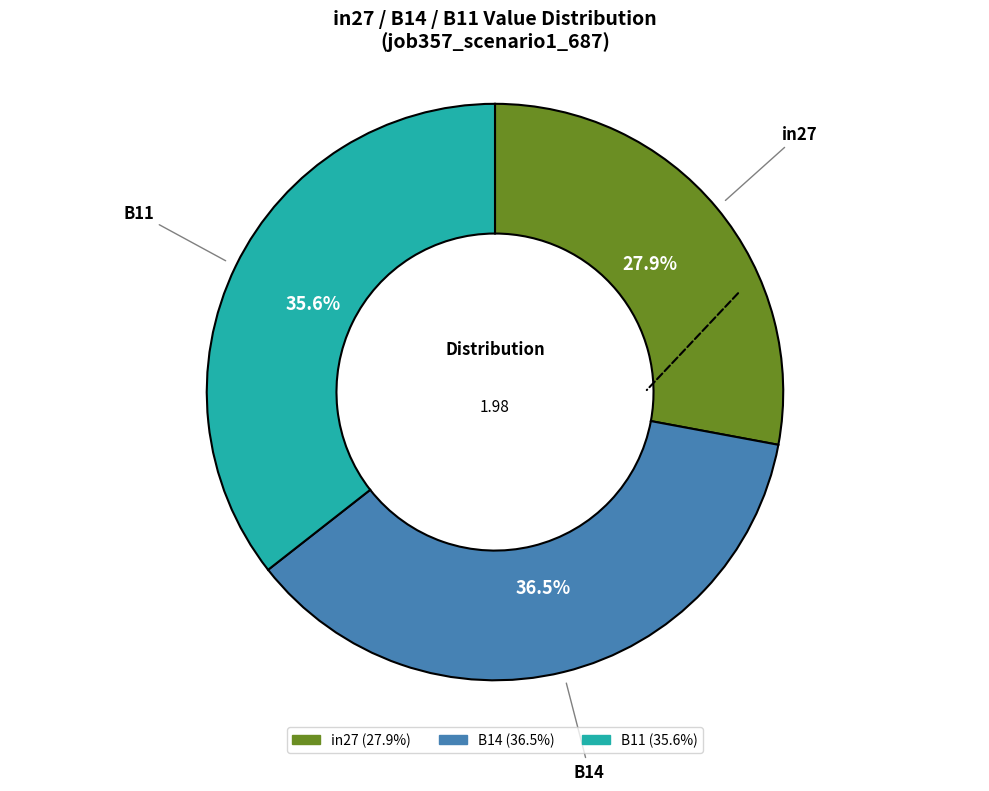

Is there a majority slice in this chart?

No